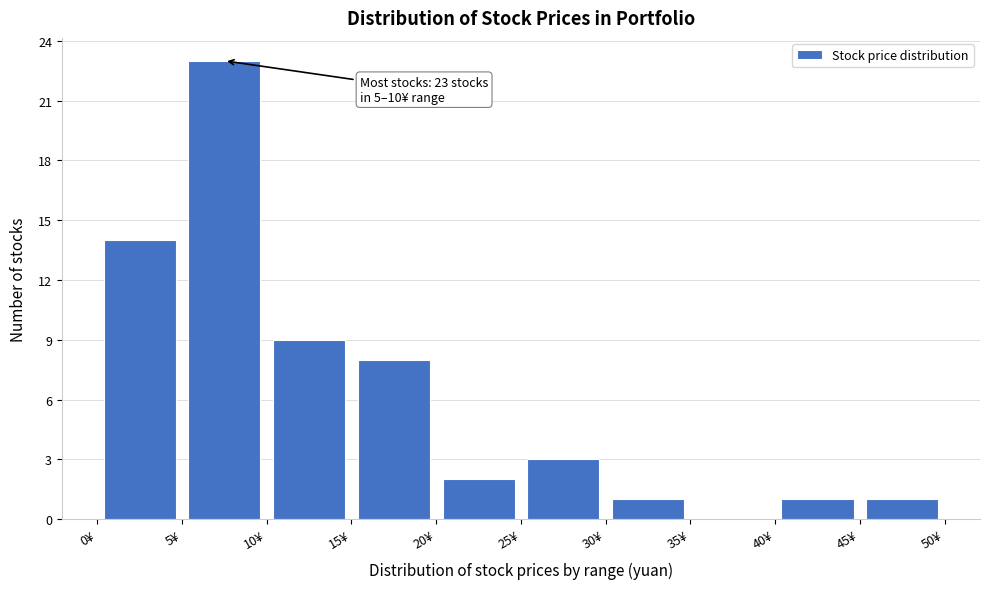

Over which range of the x-axis is the bar tallest?

5 to 10